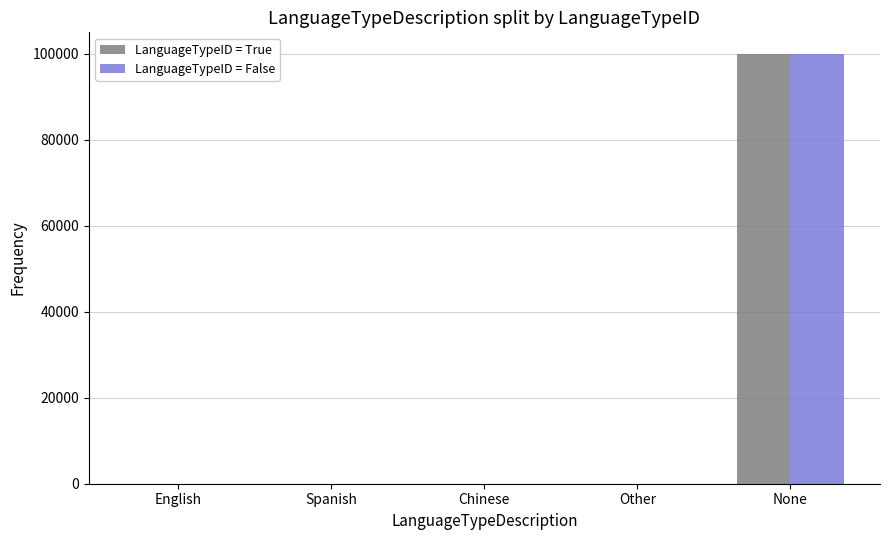

Is the value of LanguageTypeID = False at Spanish greater than the value of LanguageTypeID = True at None?

No